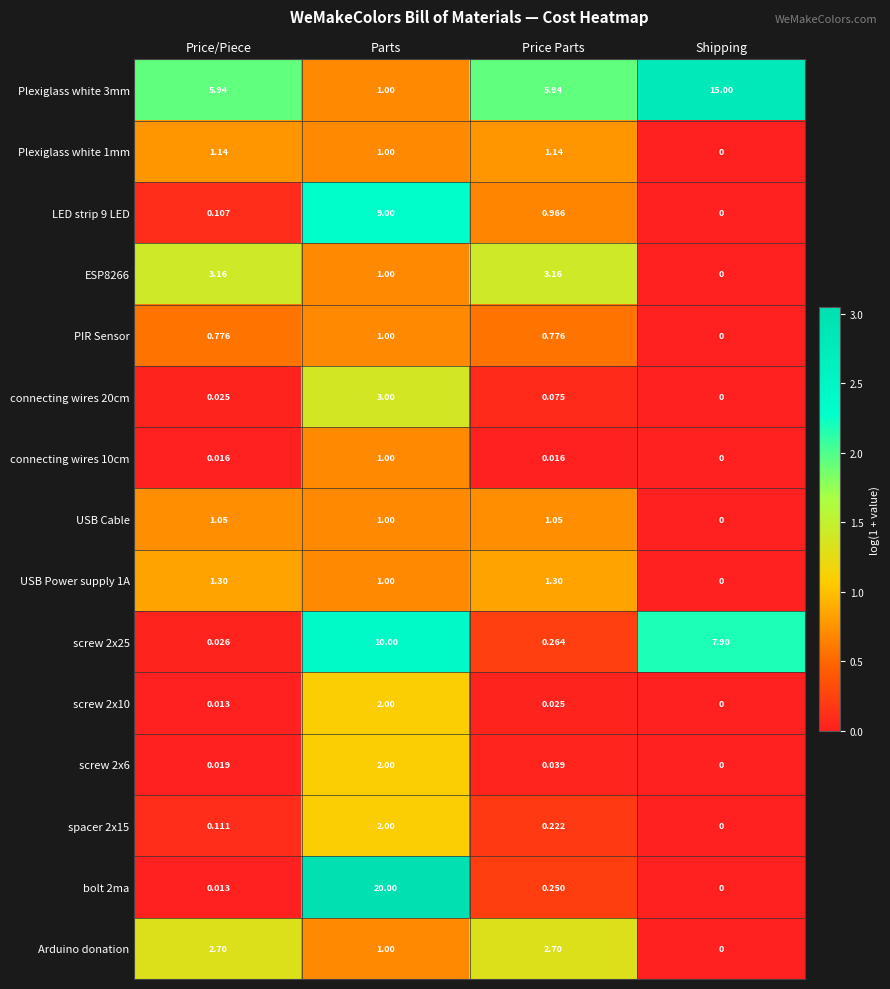

Is the value of ESP8266 at Shipping greater than the value of USB Cable at Price/Piece?

No